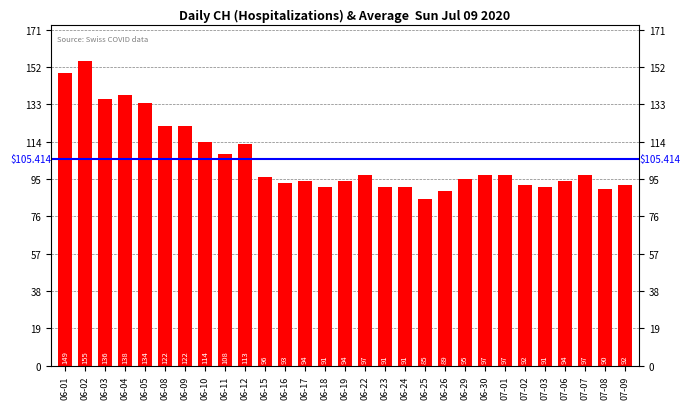

How many bars are there in total?

29